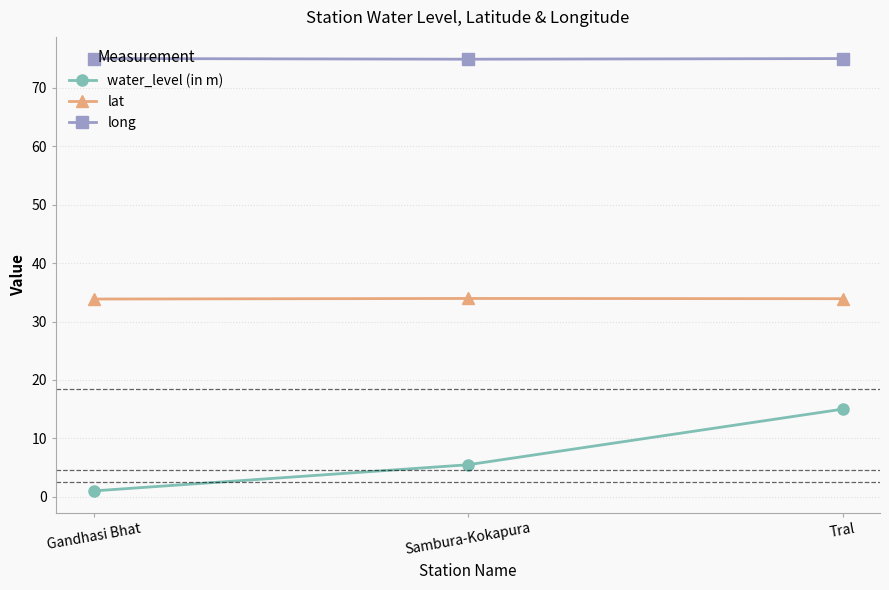

What are all the series names shown in the legend?

water_level (in m), lat, long